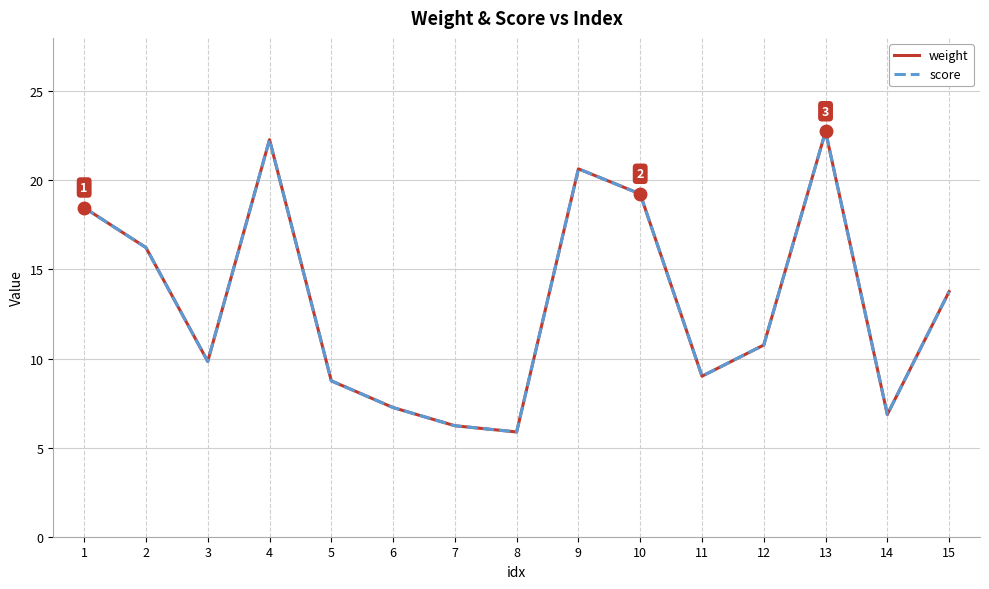

Does the chart display data point markers on the line(s)?

No